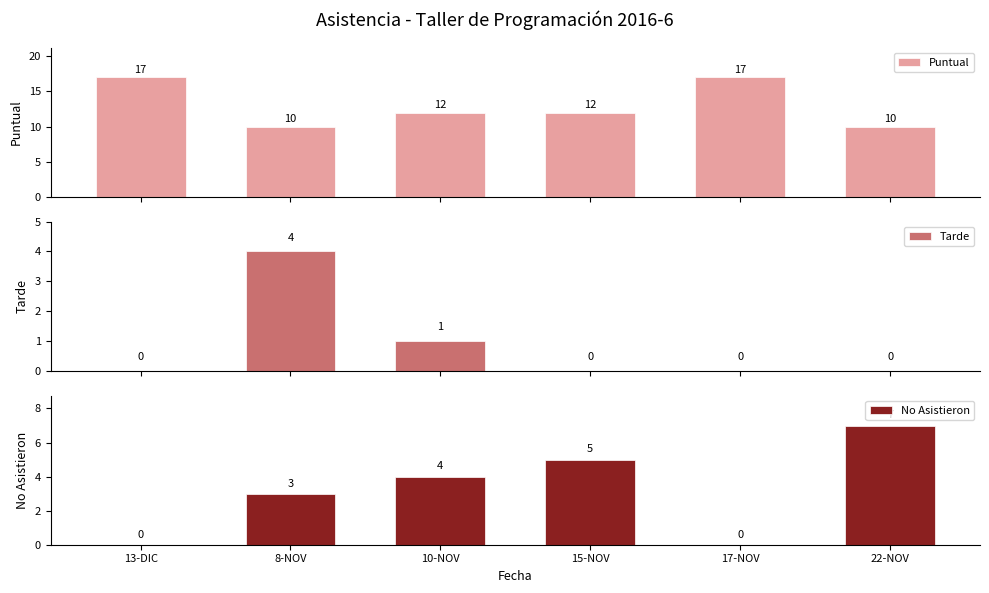

What is the sum of the Puntual values at 17-NOV and 15-NOV?

29